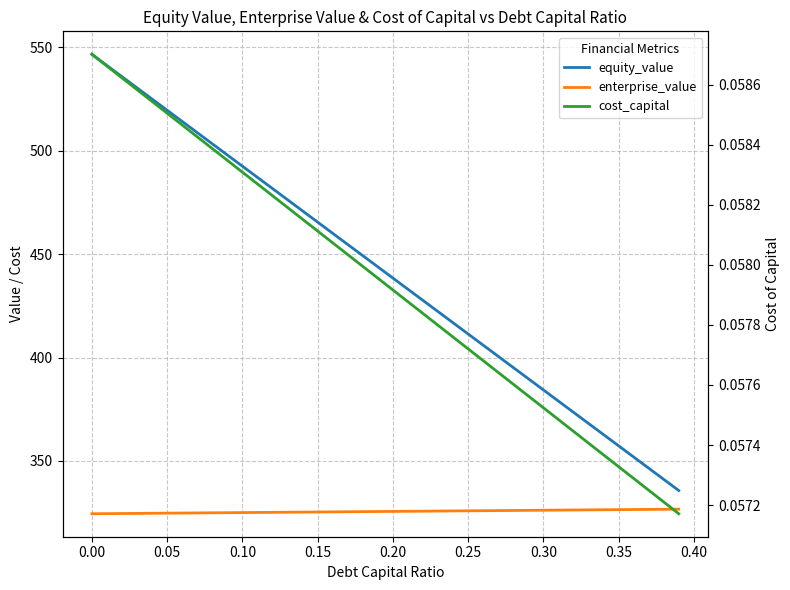

Reading right to left, extract all data points from this chart.

equity_value: 335.7	341.1	346.5	351.9	357.4	362.8	368.2	373.6	379.0	384.4	389.8	395.2	400.6	406.0	411.4	416.9	422.3	427.7	433.1	438.5	443.9	449.3	454.7	460.1	465.5	471.0	476.4	481.8	487.2	492.6	498.0	503.4	508.8	514.2	519.6	525.0	530.5	535.9	541.3	546.7
enterprise_value: 326.7	326.6	326.6	326.5	326.5	326.4	326.4	326.3	326.2	326.2	326.1	326.1	326.0	326.0	325.9	325.8	325.8	325.7	325.7	325.6	325.6	325.5	325.4	325.4	325.3	325.3	325.2	325.2	325.1	325.1	325.0	324.9	324.9	324.8	324.8	324.7	324.7	324.6	324.5	324.5
cost_capital: 0.1	0.1	0.1	0.1	0.1	0.1	0.1	0.1	0.1	0.1	0.1	0.1	0.1	0.1	0.1	0.1	0.1	0.1	0.1	0.1	0.1	0.1	0.1	0.1	0.1	0.1	0.1	0.1	0.1	0.1	0.1	0.1	0.1	0.1	0.1	0.1	0.1	0.1	0.1	0.1